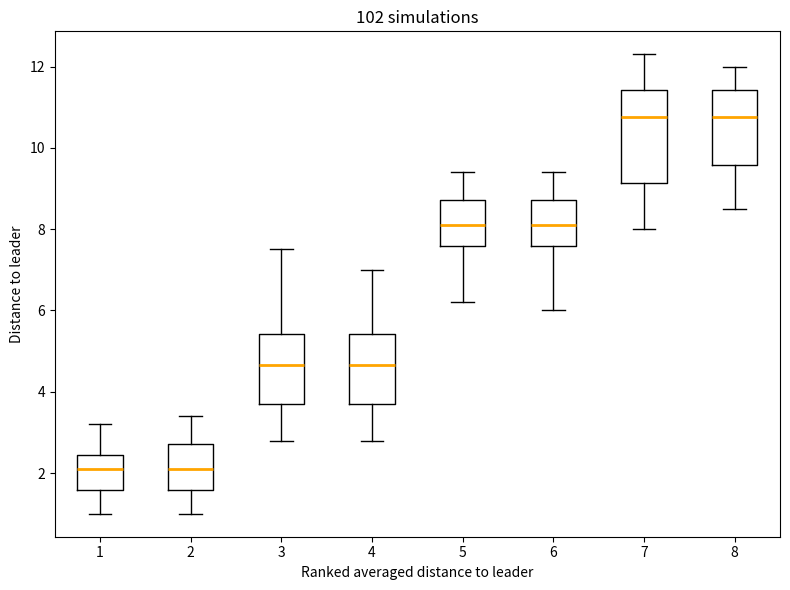

Where does the upper whisker of the box at x = 3 end on the y-axis? The values are not printed on the chart, so give them approximately, as read against the axis.

7.6